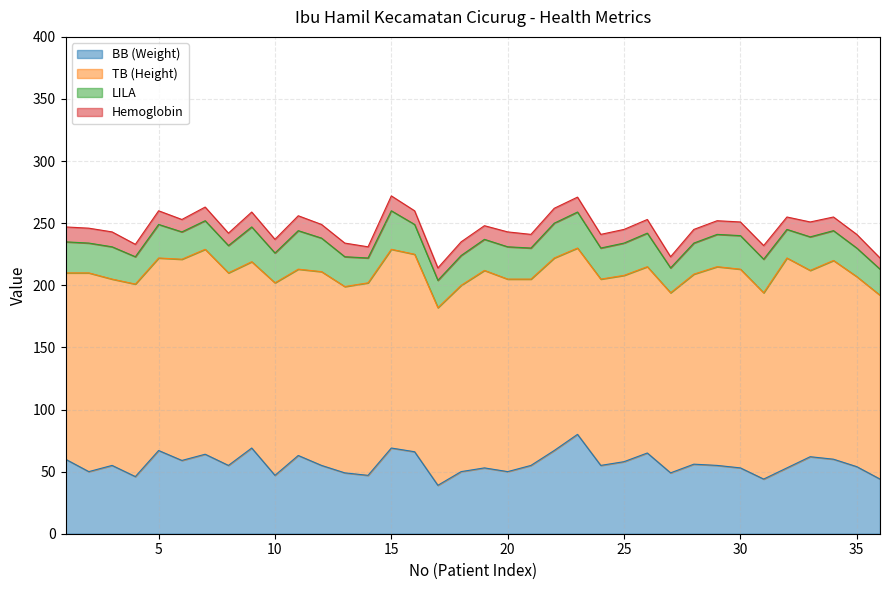

At which category is the sum across all series the highest?

15